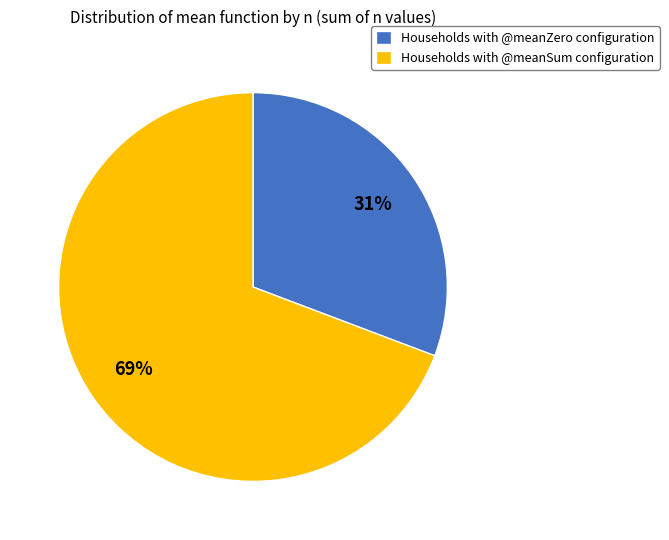

Does any single category account for the majority?

Yes